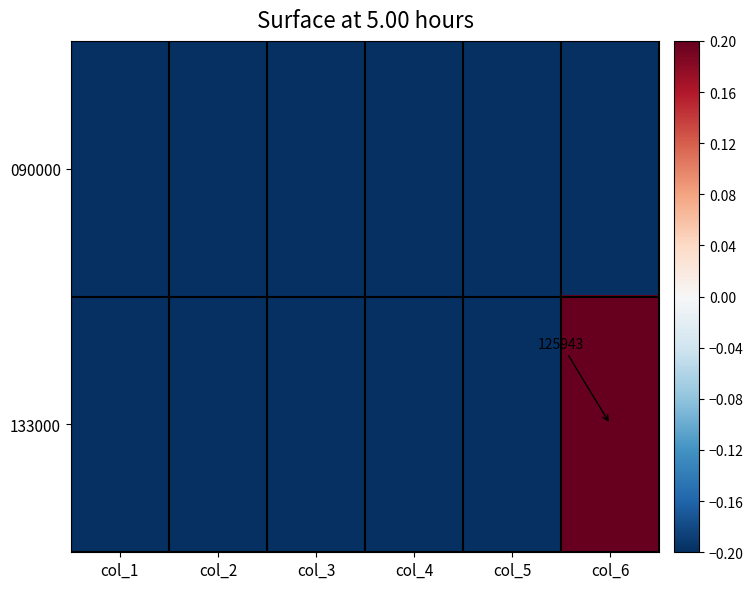

Which series has the widest spread of values?

133000